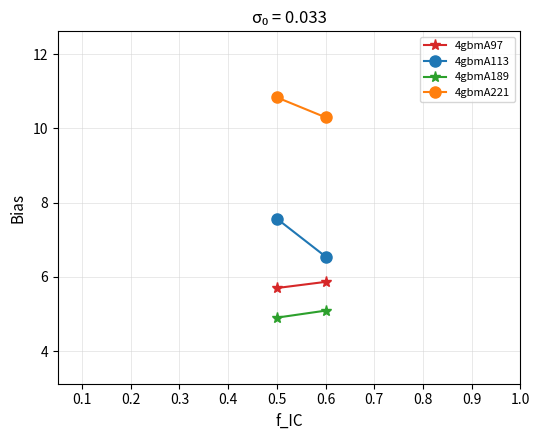

How many lines are shown in the chart?

4